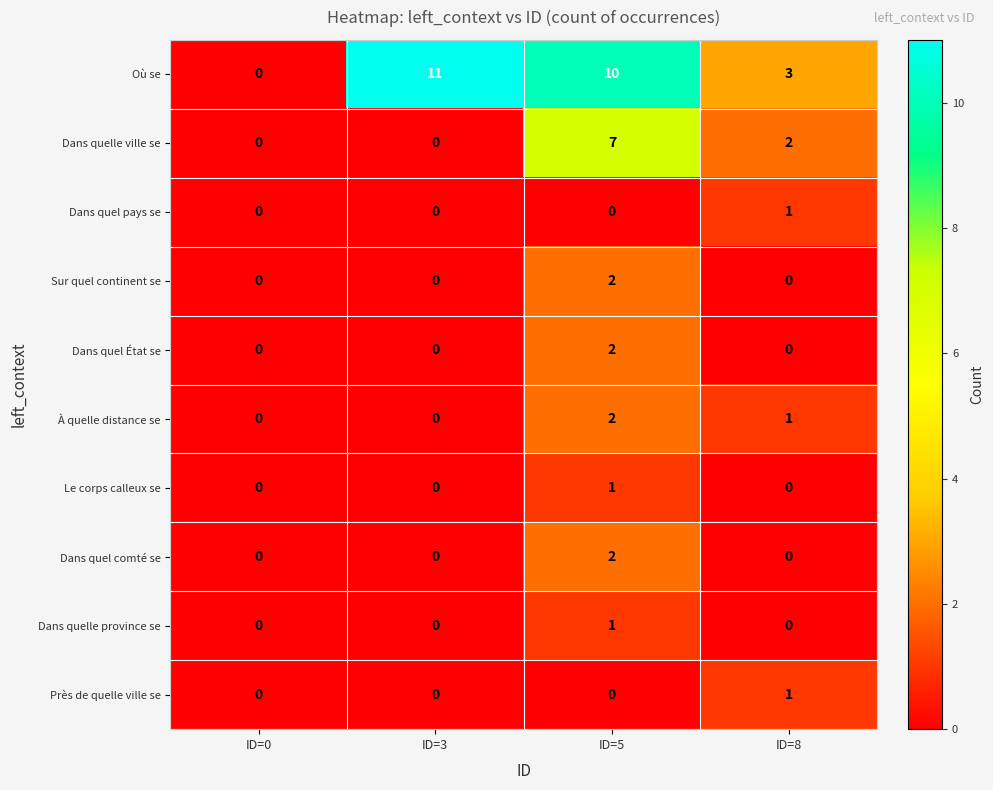

Count the Dans quelle province se values in the range 0 to 1.

4